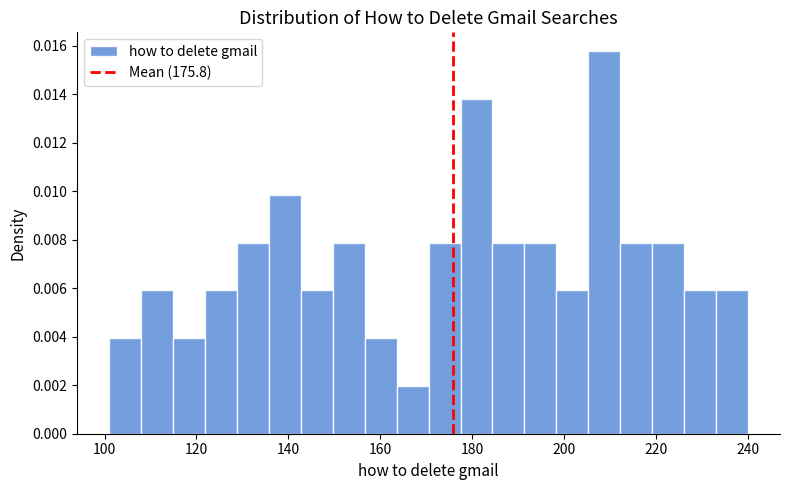

Read against the x-axis, roughly where is the centre of the tallest bar?

208